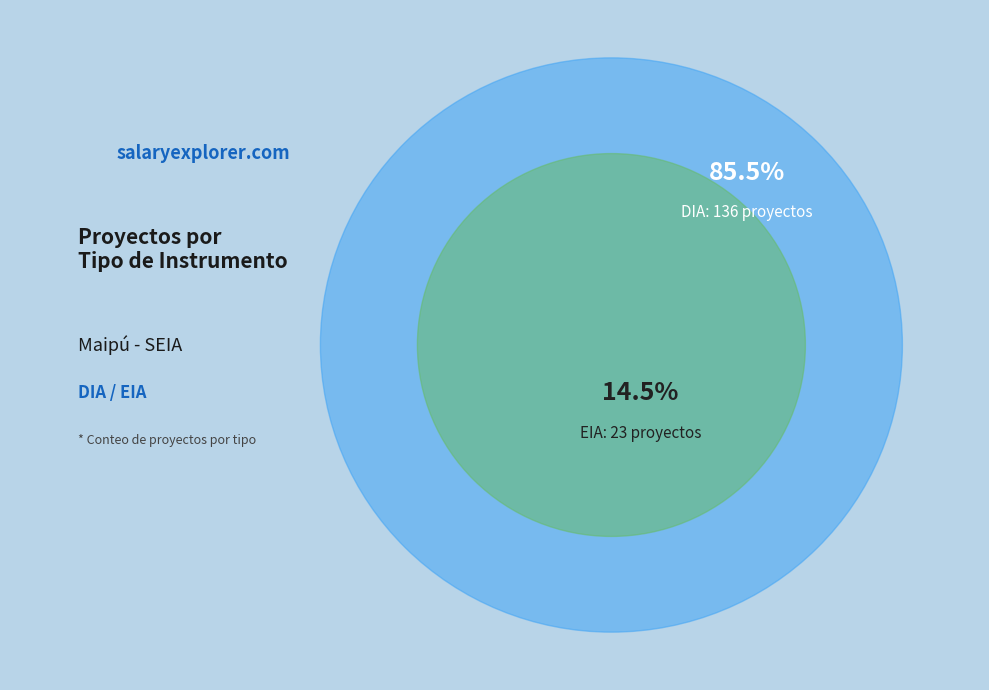

Count the number of slices in the pie.

2